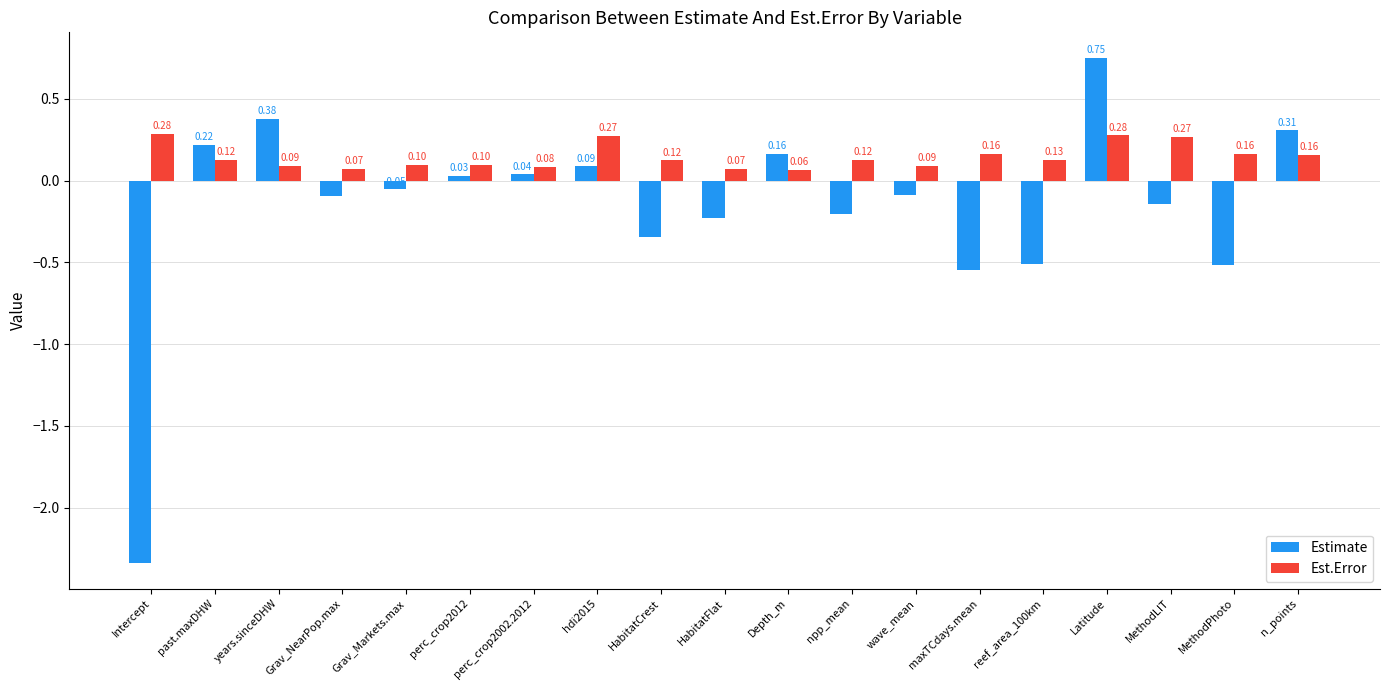

At how many categories does at least one series exceed 0?

19